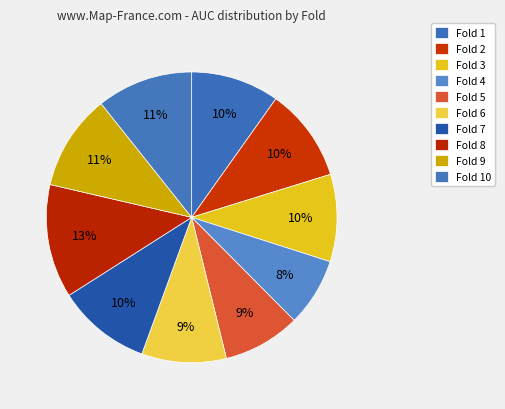

Is there a majority slice in this chart?

No